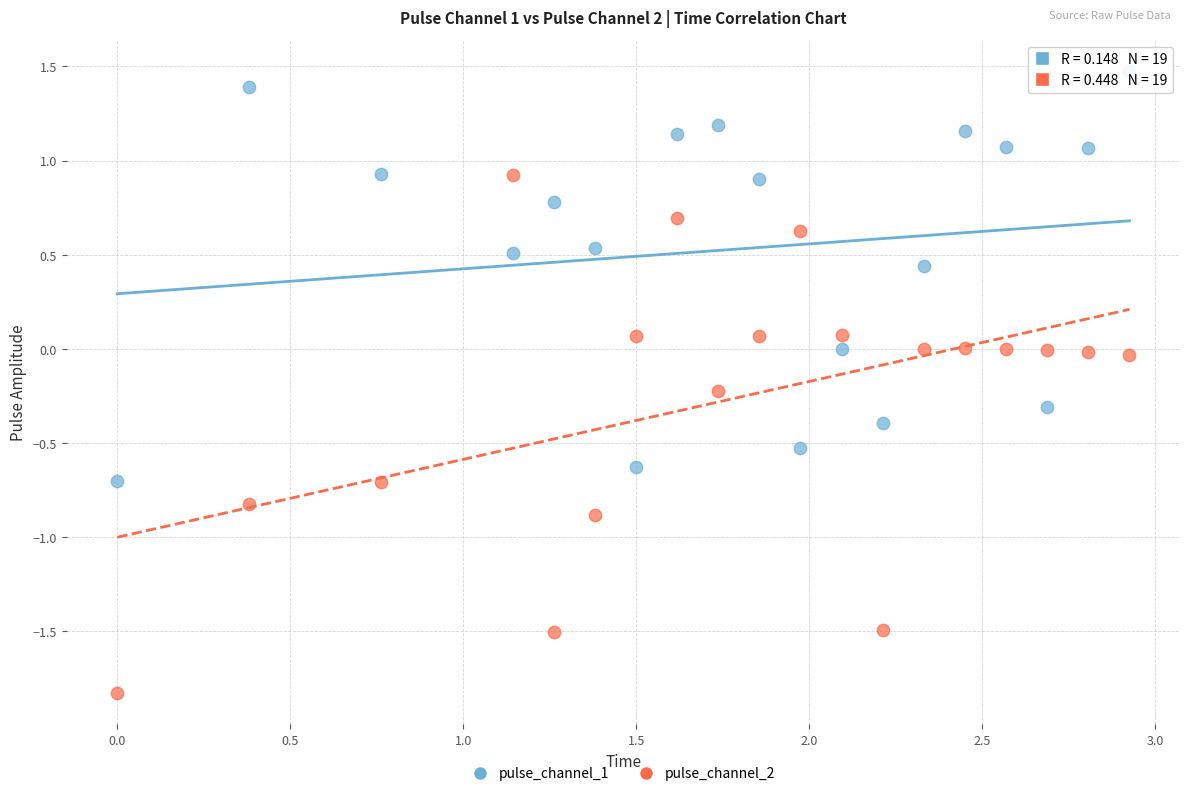

Across all data points, what is the range of Y values (max minus min)?

3.3